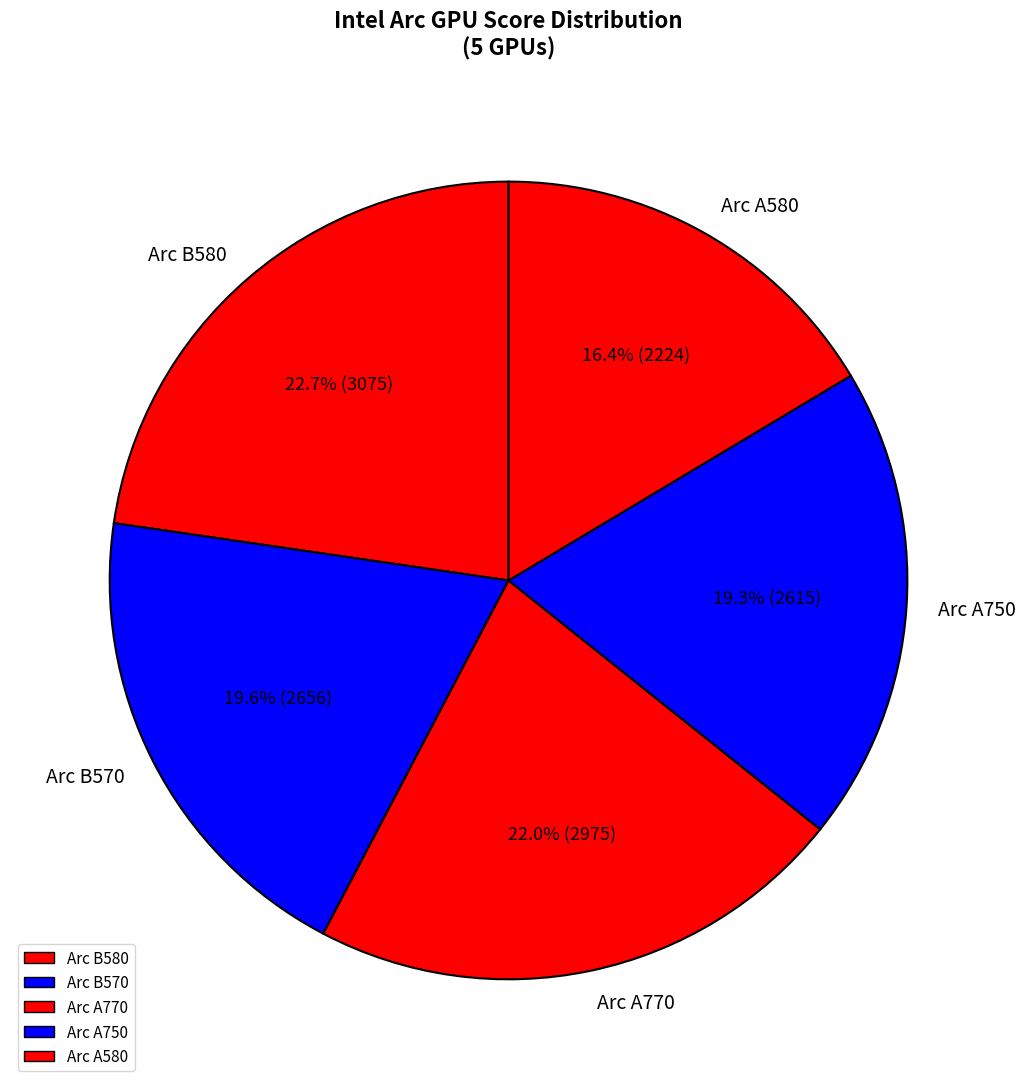

How many slices are in this pie chart?

5